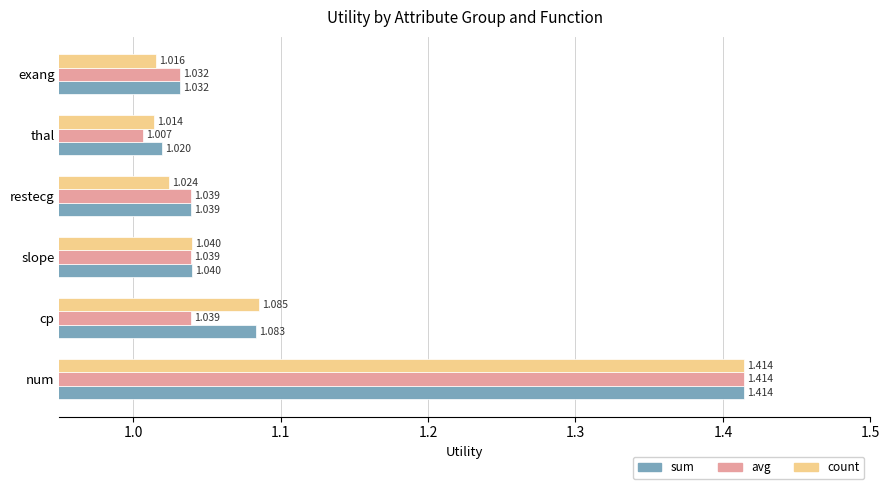

Rank the categories by count value from highest to lowest.

num, cp, slope, restecg, exang, thal